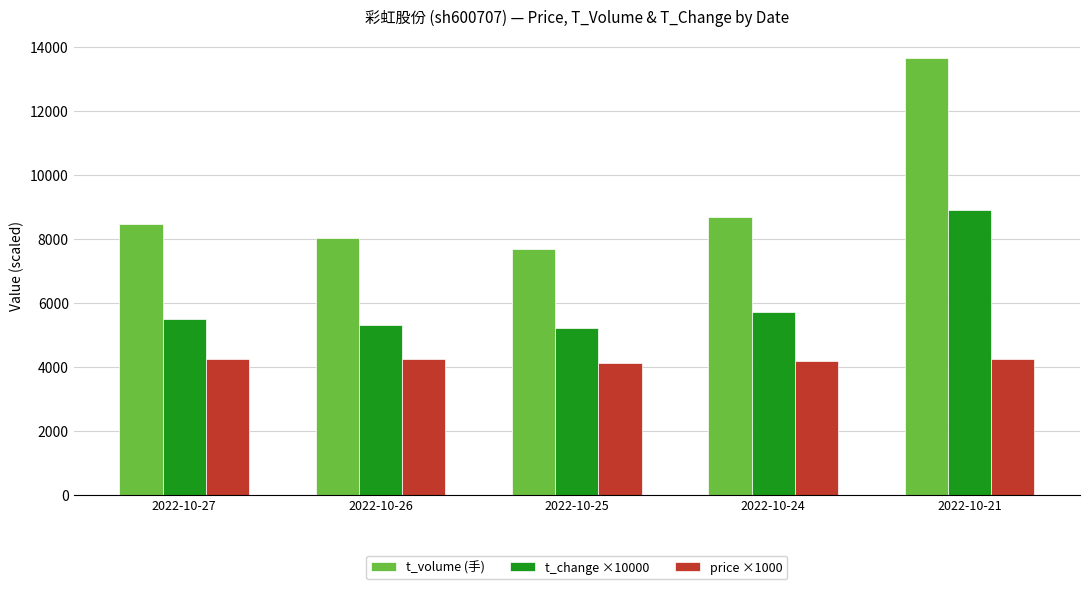

Rank the series by their average value, from highest to lowest.

t_volume (手), t_change ×10000, price ×1000